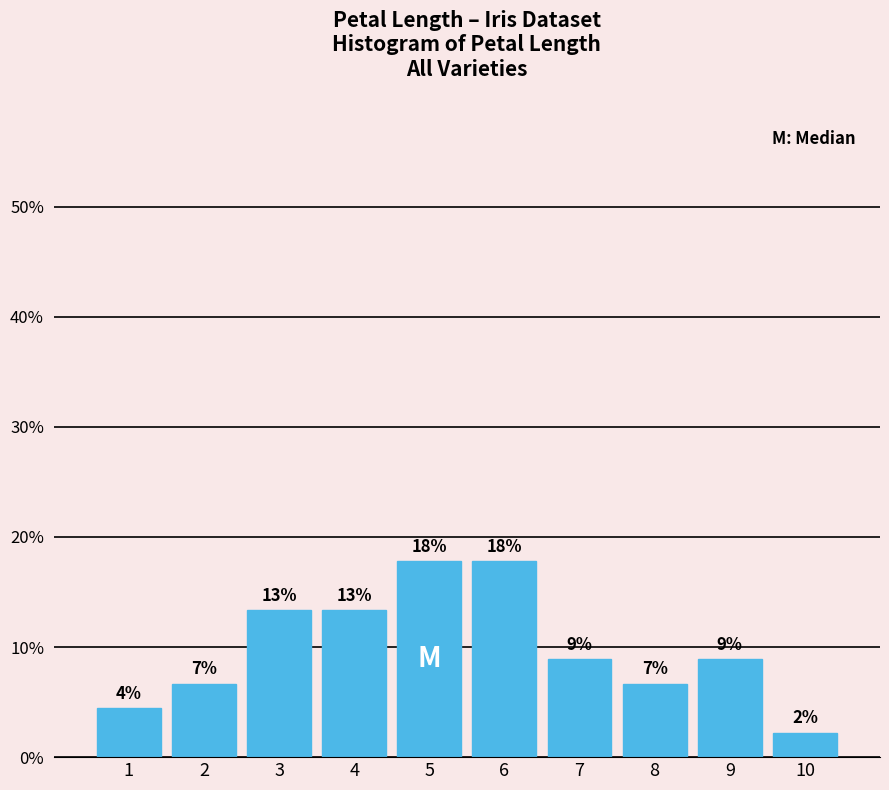

Does the chart contain any negative values?

No